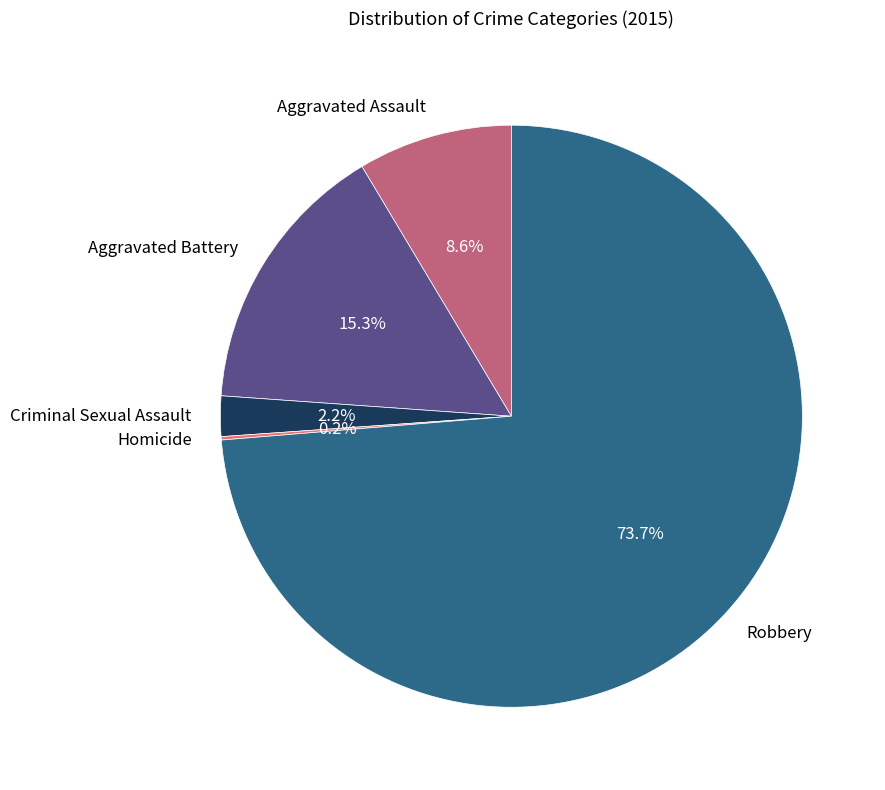

What is the ratio of the value at Criminal Sexual Assault to the value at Aggravated Assault?

0.3